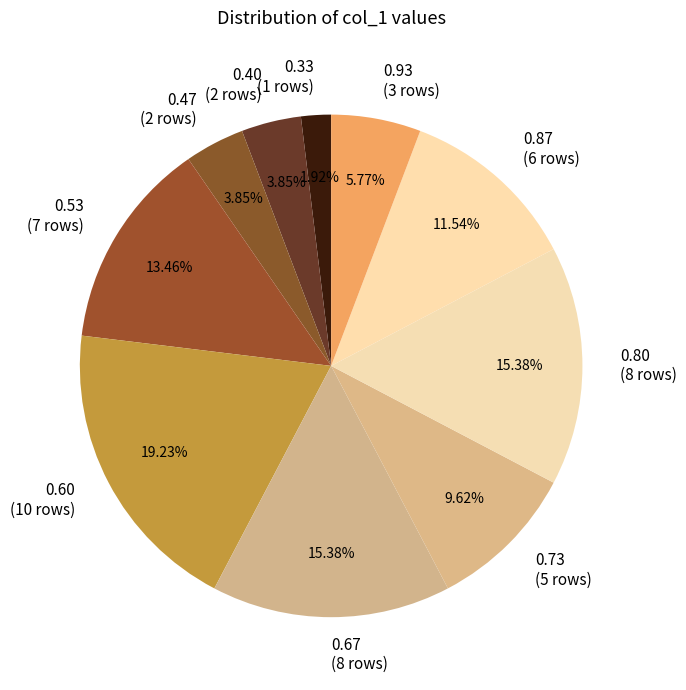

Does 0.87 (6 rows) represent more than half of the total?

No